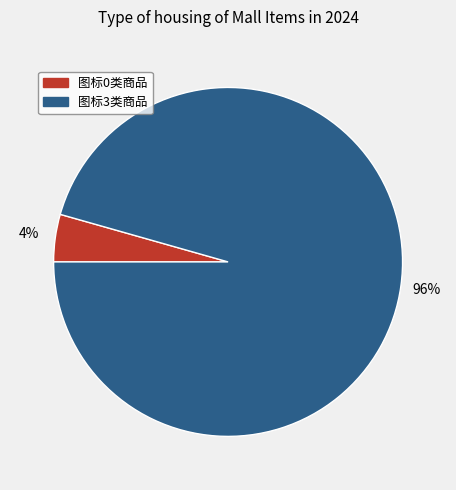

Which category has the biggest portion of the pie?

图标3类商品